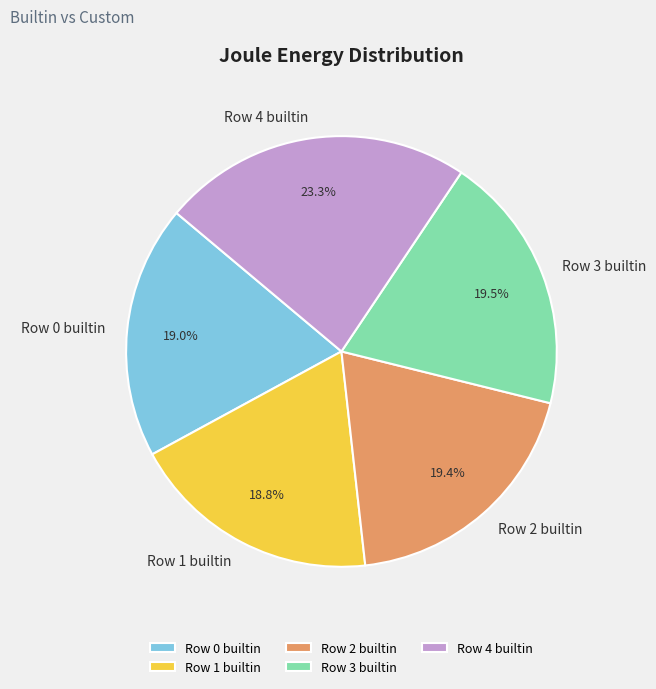

Does any single category account for the majority?

No